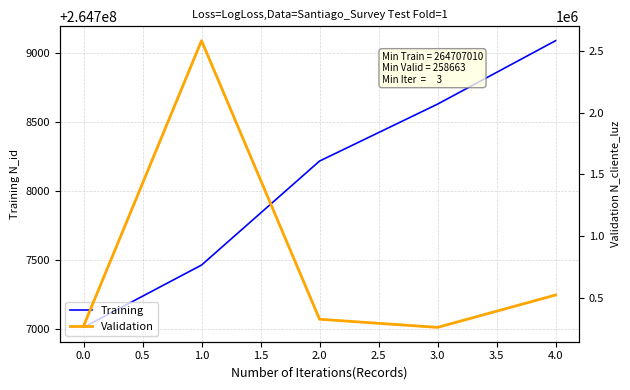

Which series has the largest total across all categories?

Training